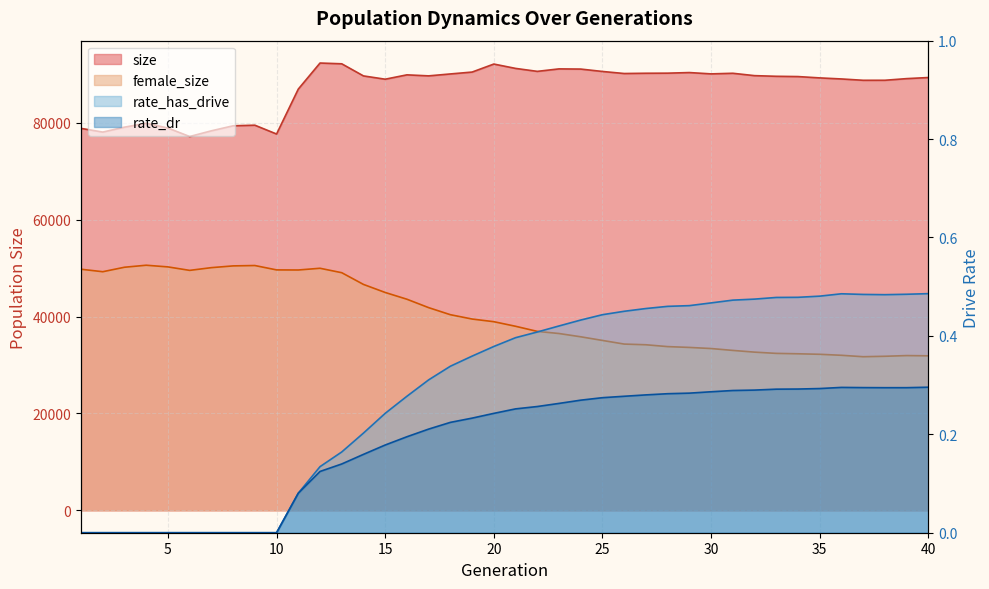

The value of rate_has_drive at 19 is 0.4. True or false?

True